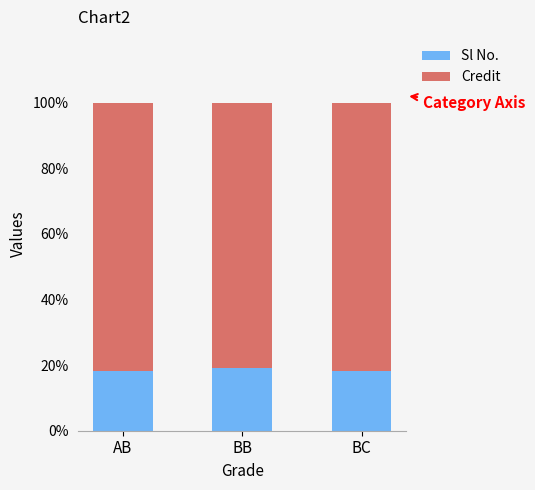

What is the total value across all series at BB?

100.0